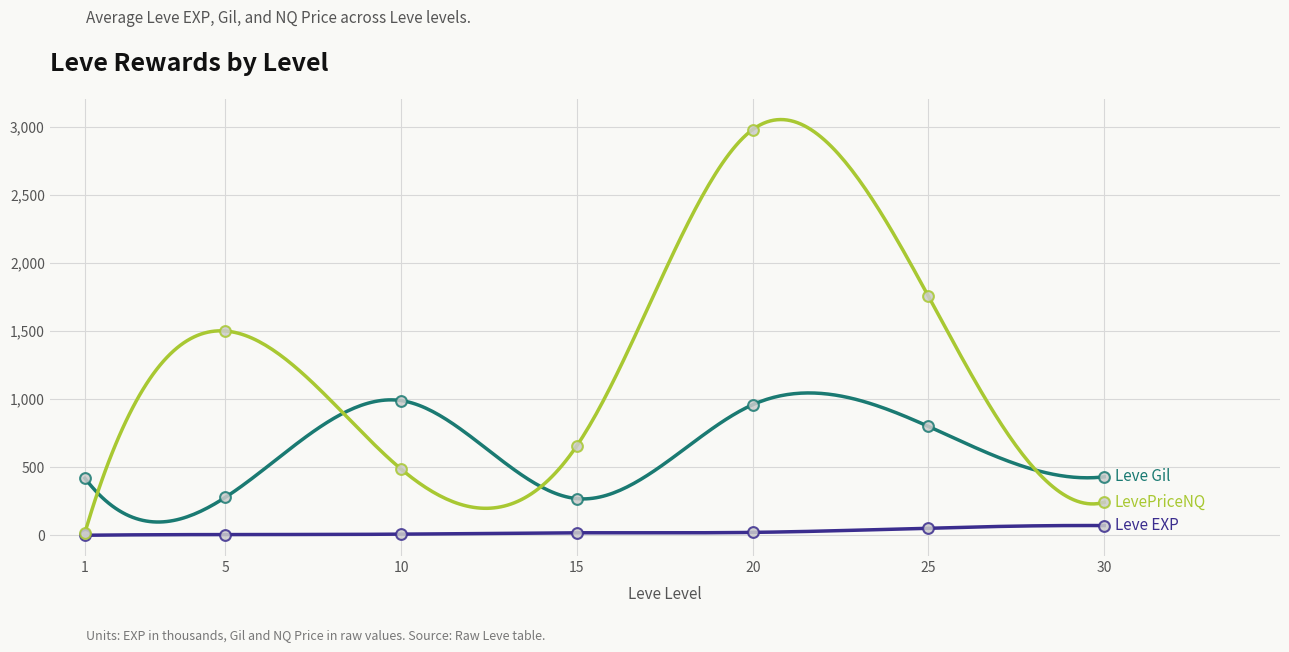

Which series reaches the minimum Y coordinate?

Leve EXP